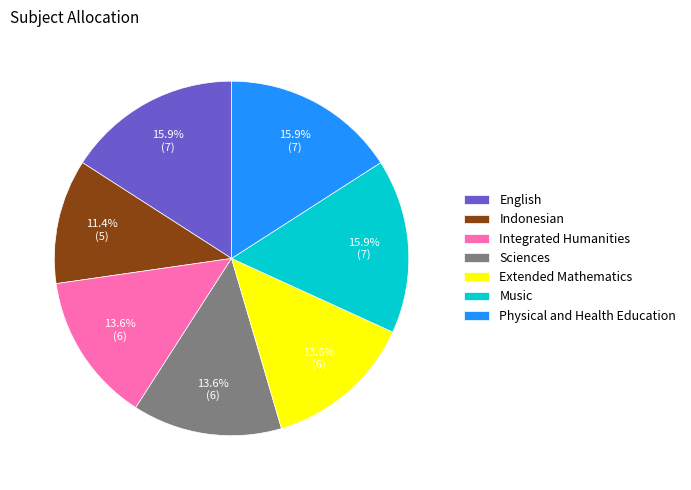

What is the ratio of the value at English to the value at Physical and Health Education?

1.0